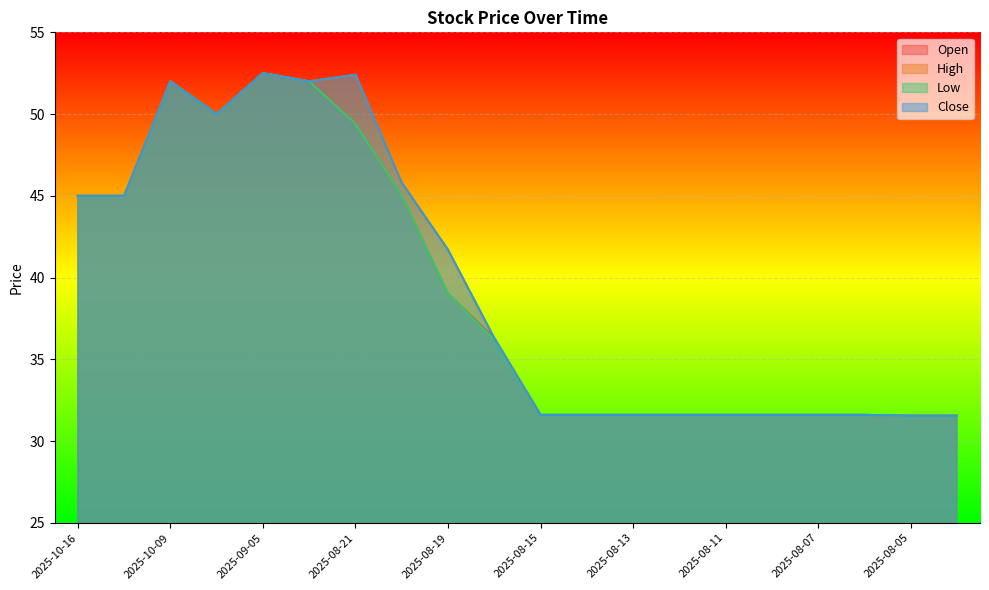

How many data points in Low are less than 36?

10